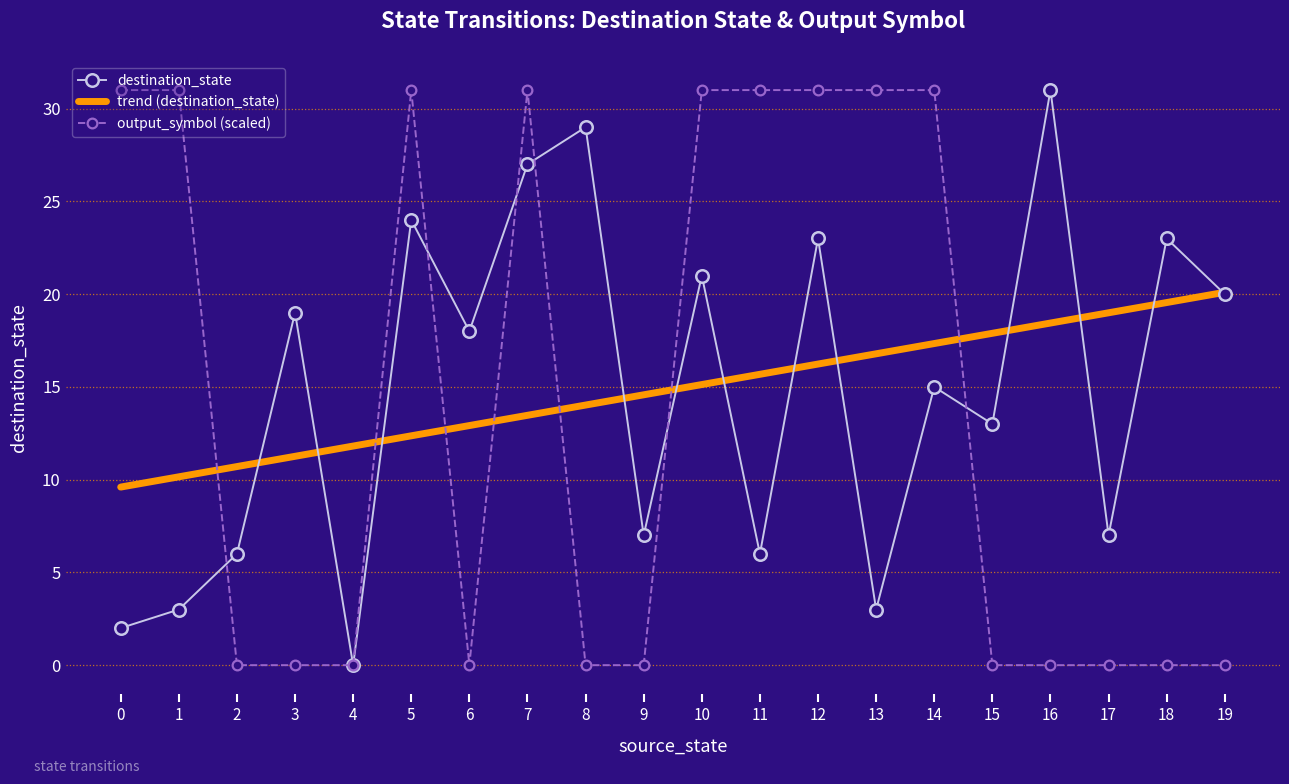

Which series changed the most between 5 and 18?

output_symbol (scaled)